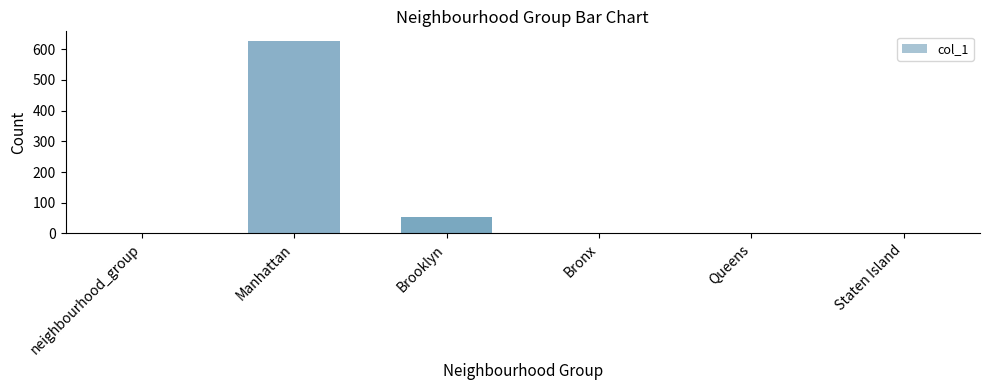

What is the sum of all values?

680